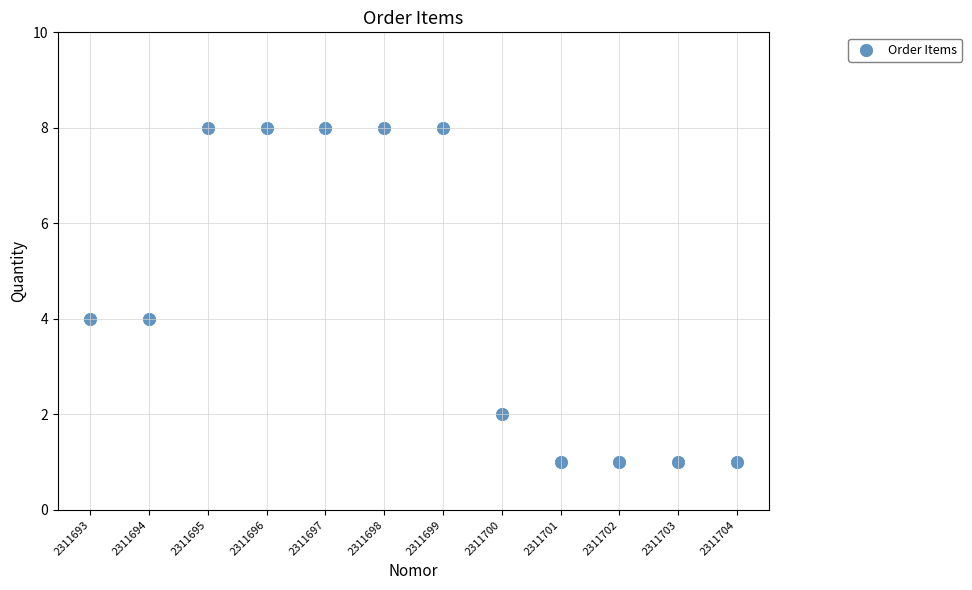

What is the range of X values (max minus min)?

11